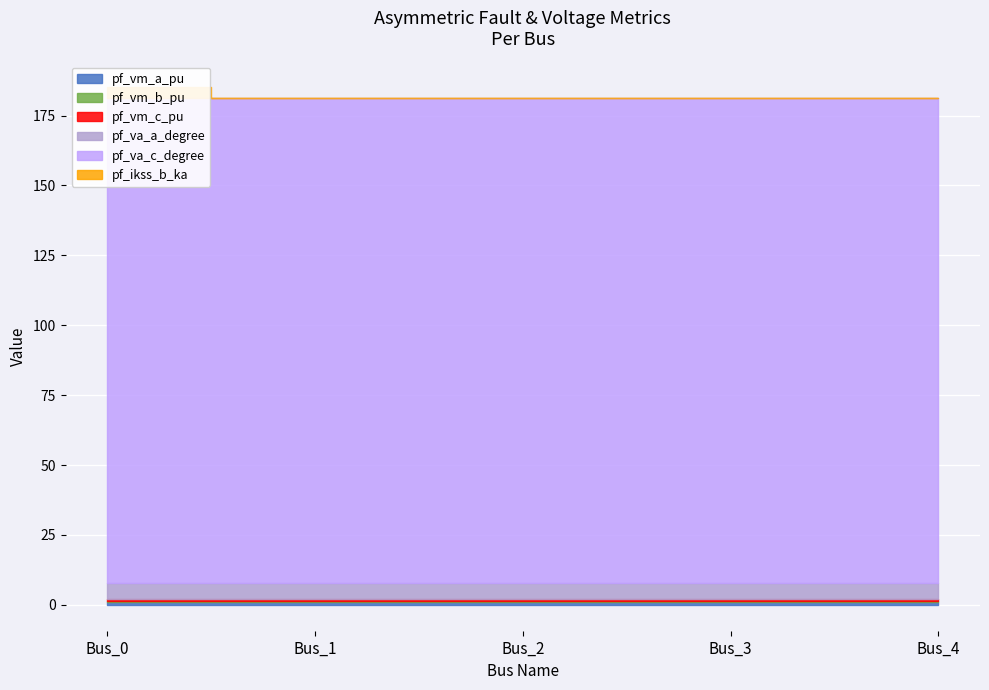

True or false: pf_vm_c_pu and pf_va_c_degree intersect in this chart.

False